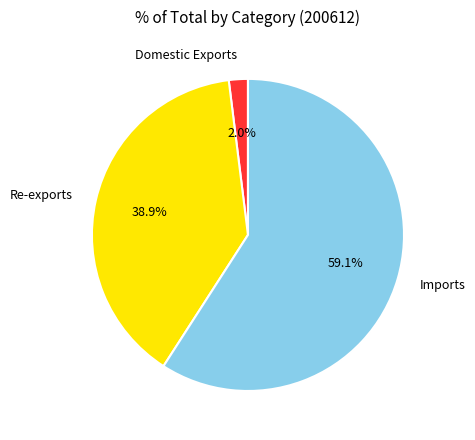

What percentage is the Imports slice, to the nearest percent?

59%